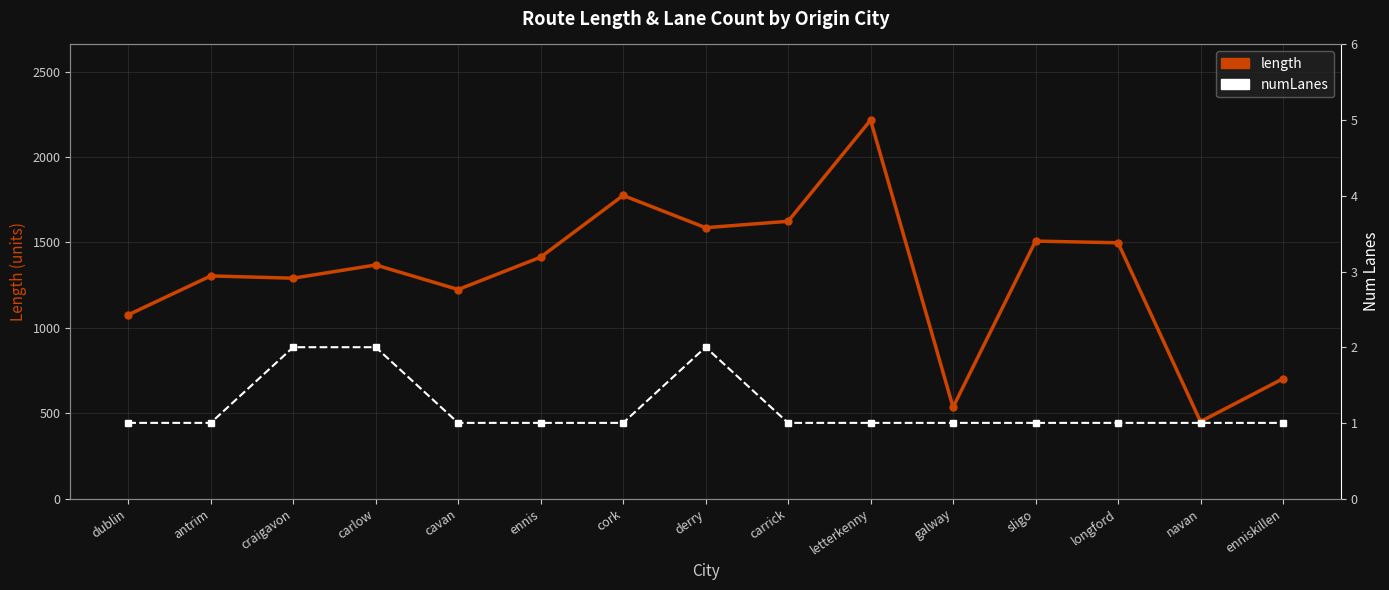

Does the chart display data point markers on the line(s)?

Yes